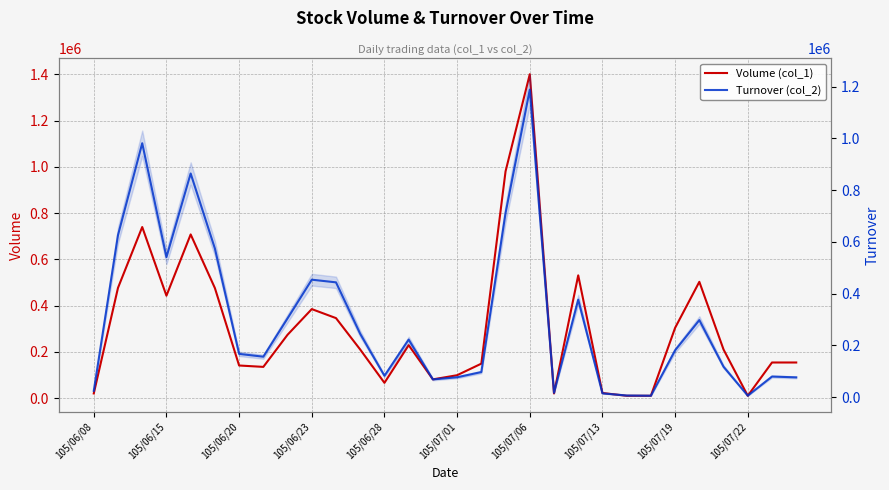

The value of Volume (col_1) at 11 is 210000. True or false?

True